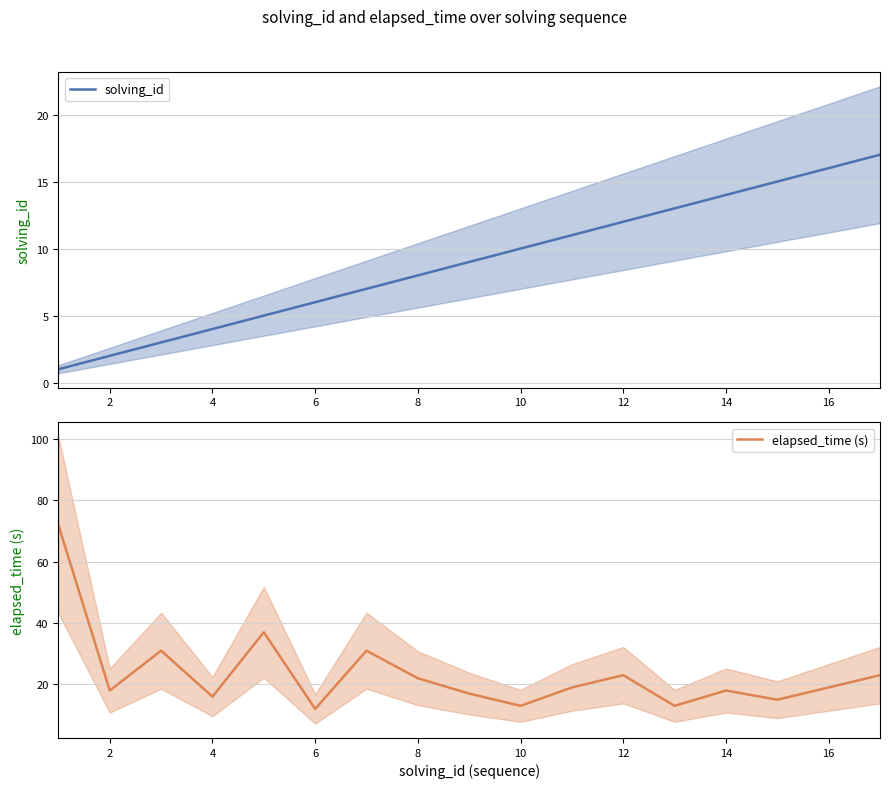

How many lines are shown in the chart?

2